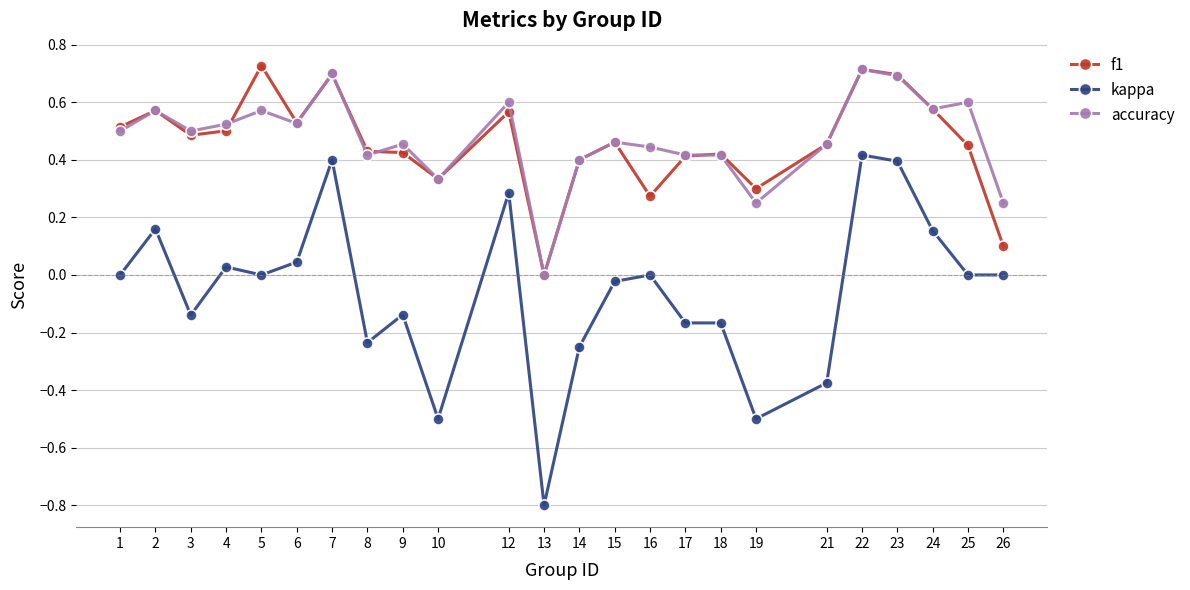

Is it true that kappa equals 0.0 at 1?

True